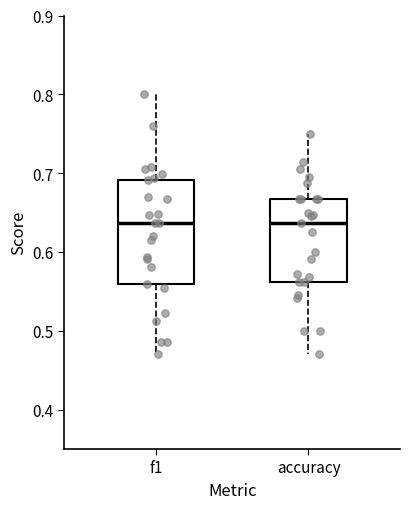

Which box is the tallest, from its lower edge to its upper edge?

f1